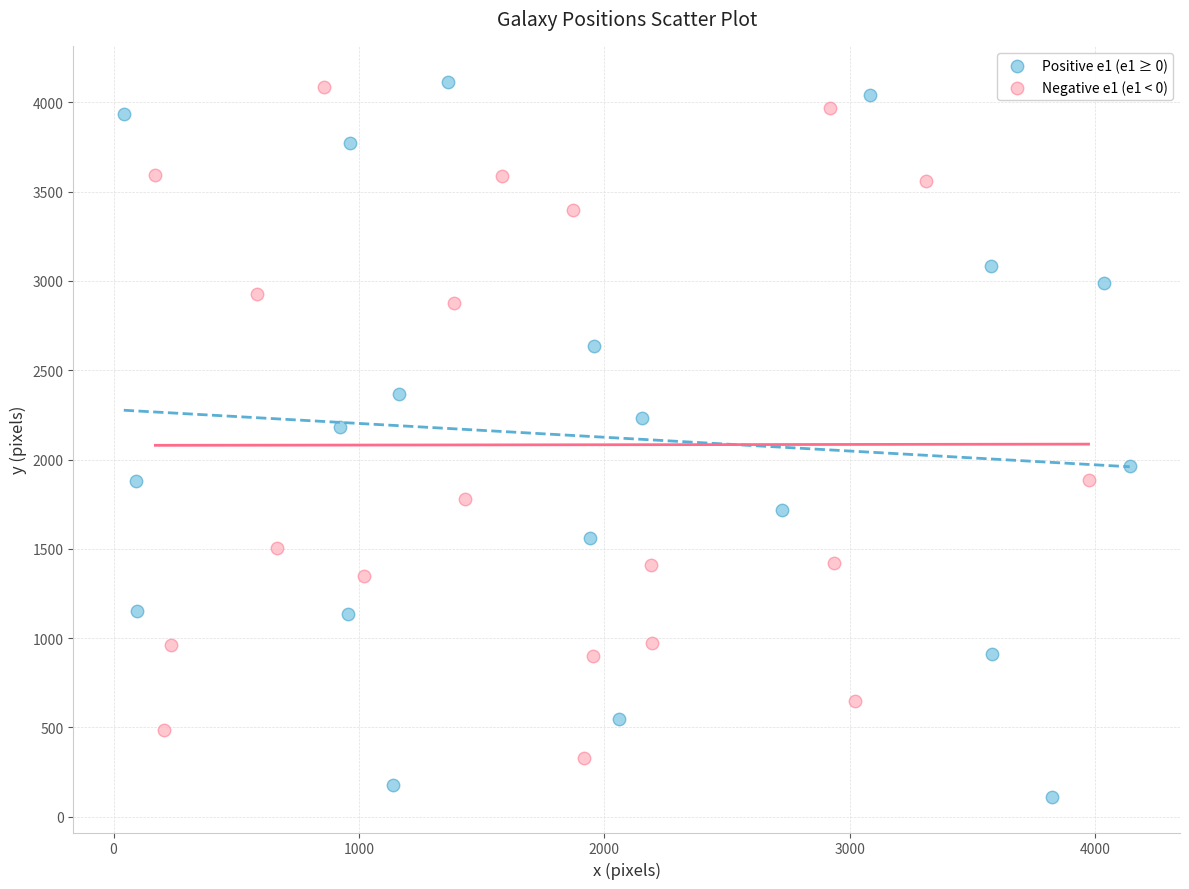

Which series contains the lowest Y value?

Positive e1 (e1 ≥ 0)